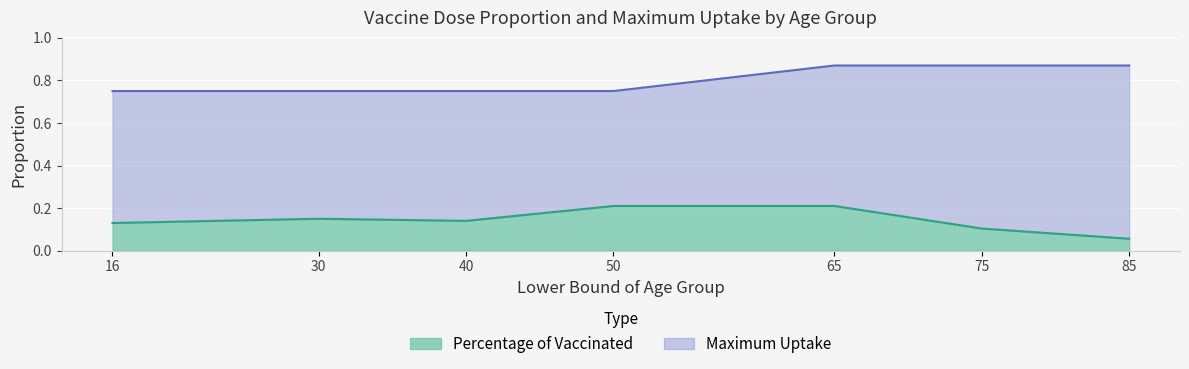

What is the greatest value displayed?

0.9